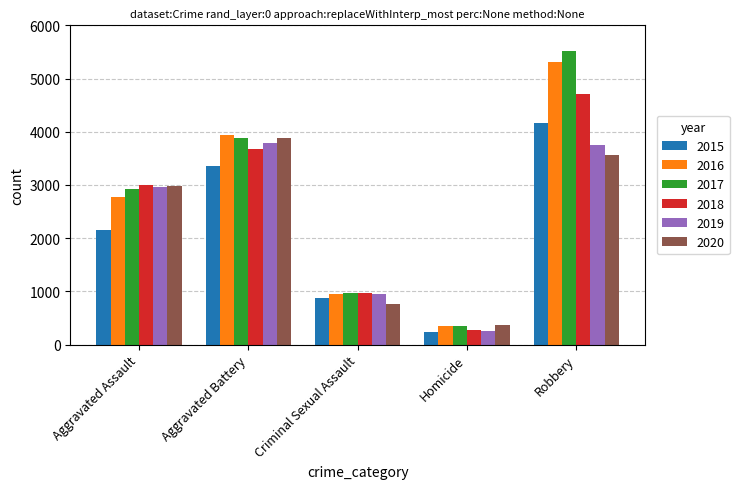

What is the total value across all series at Homicide?

1792